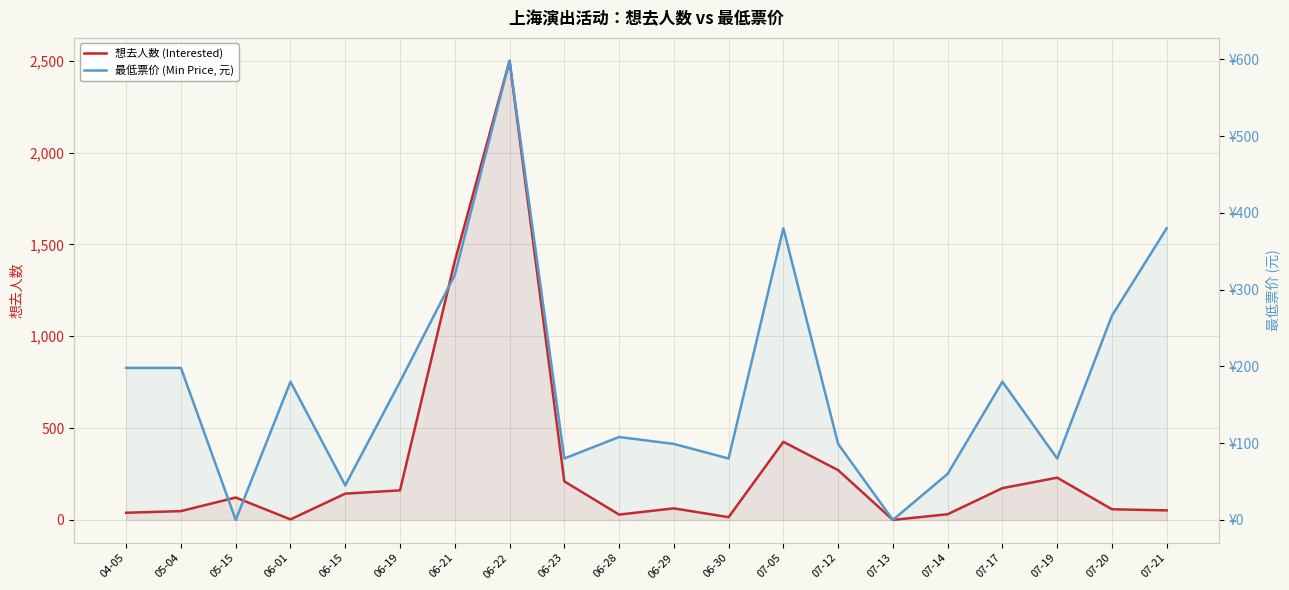

Rank the series by their average value, from lowest to highest.

最低票价 (Min Price, 元), 想去人数 (Interested)